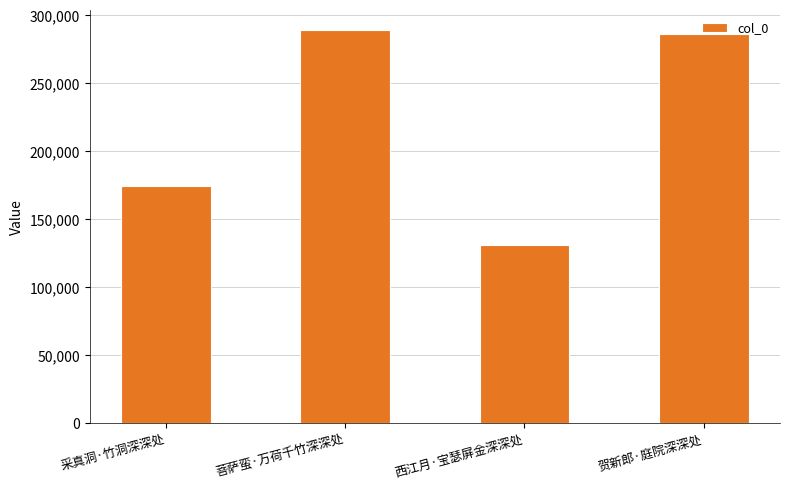

What is the difference between the second highest and minimum values?

154944